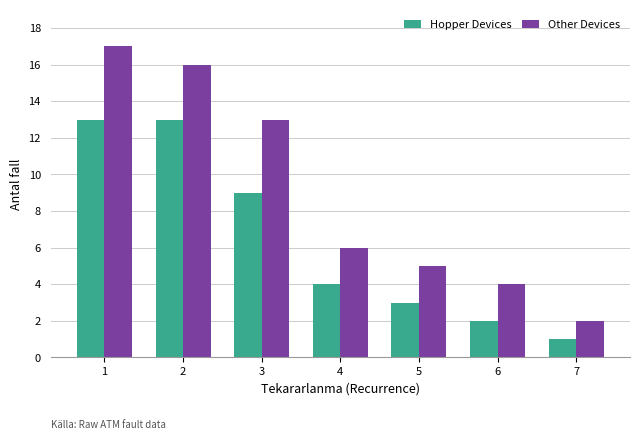

What is the smallest value displayed?

1